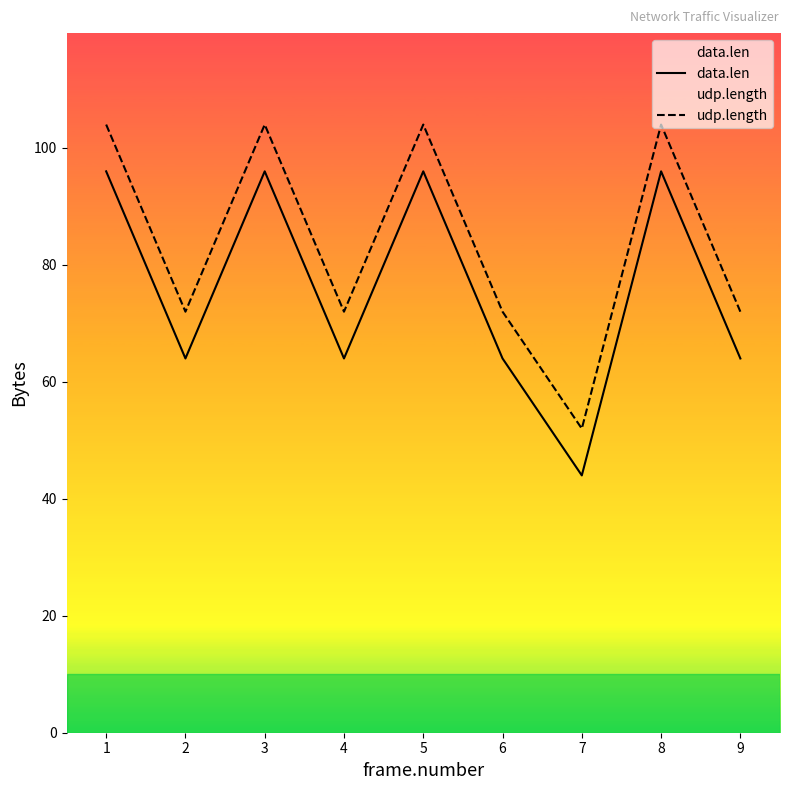

Reading left to right, list all the values displayed in this chart.

data.len: 1=96	2=64	3=96	4=64	5=96	6=64	7=44	8=96	9=64
udp.length: 1=104	2=72	3=104	4=72	5=104	6=72	7=52	8=104	9=72